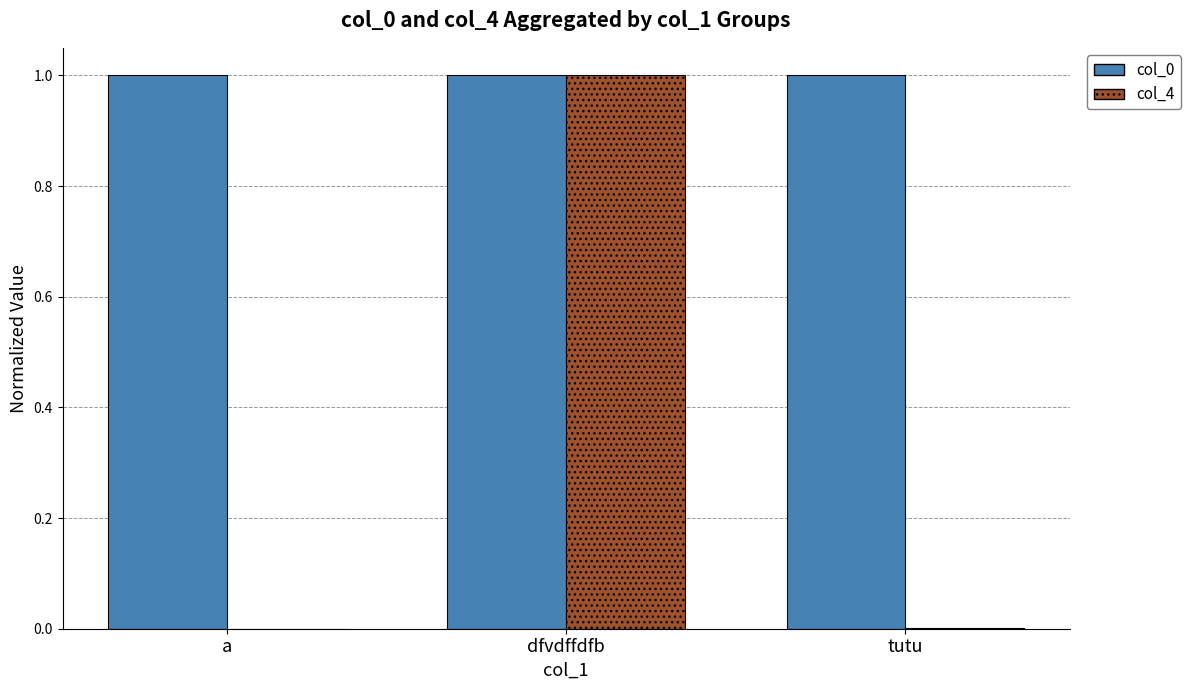

Which category has the highest value in the col_4 series?

dfvdffdfb